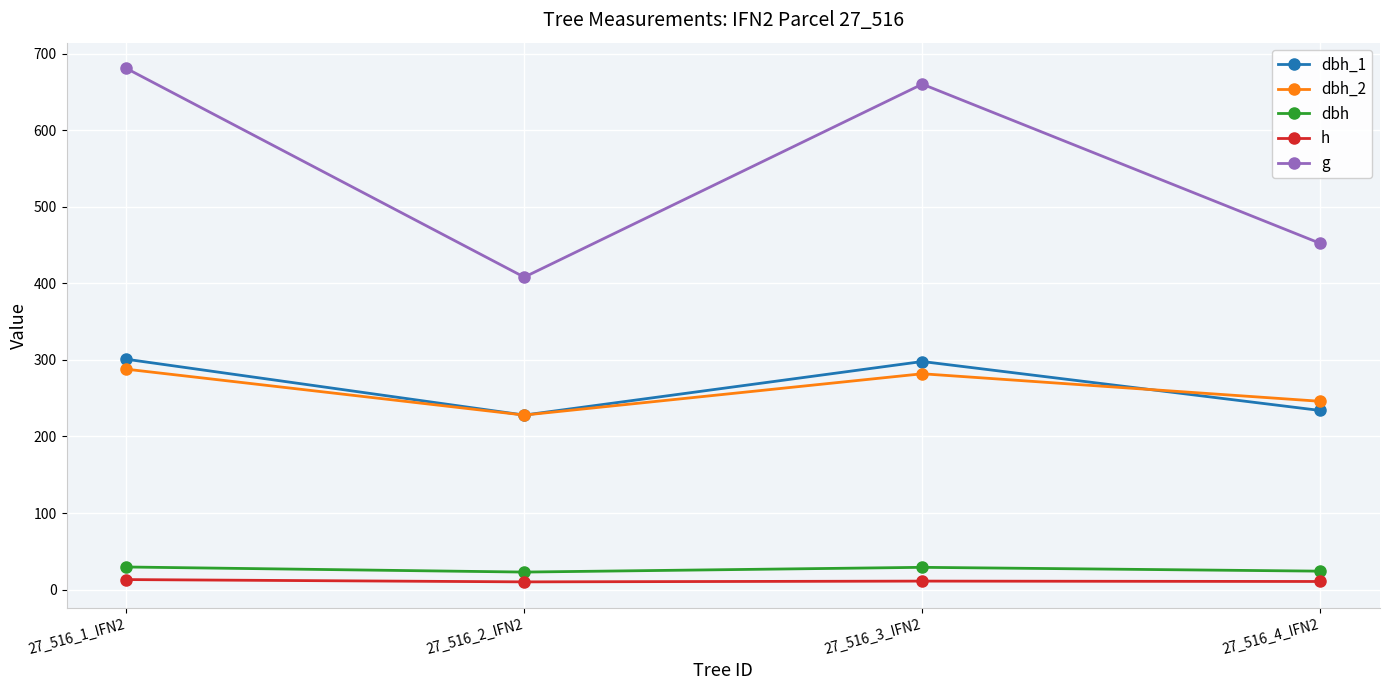

Which series has the largest total across all categories?

g